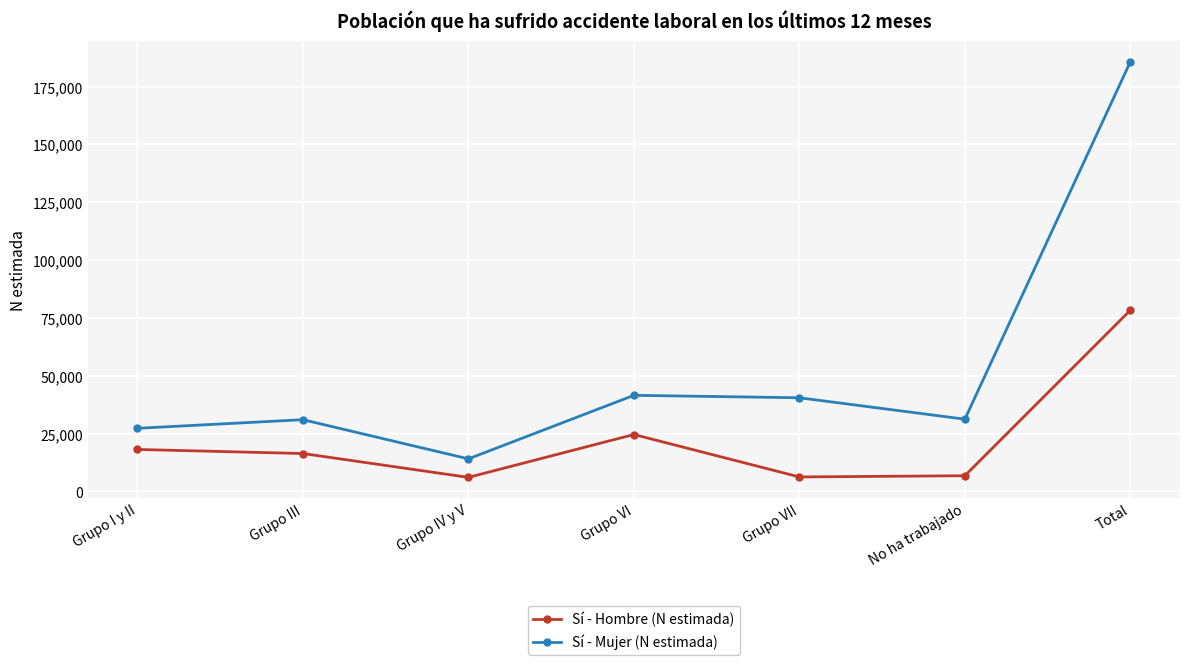

At Grupo IV y V, list the series in order from largest to smallest.

Sí - Mujer (N estimada), Sí - Hombre (N estimada)